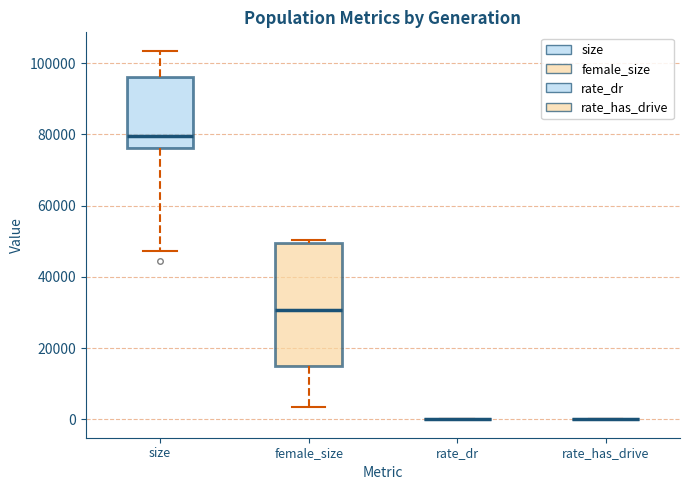

Reading left to right, read every box against the y-axis: the position of its median line, the range the box covers, and the ends of its whiskers. The values are not printed on the chart, so give them approximately, as read against the axis.

size: median 80000, box 76000 to 96000, whiskers 48000 to 104000
female_size: median 30000, box 14000 to 50000, whiskers 4000 to 50000 (just above the box's upper edge)
rate_dr: box collapsed to a line at 0, whiskers 0 to 0
rate_has_drive: box collapsed to a line at 0, whiskers 0 to 0